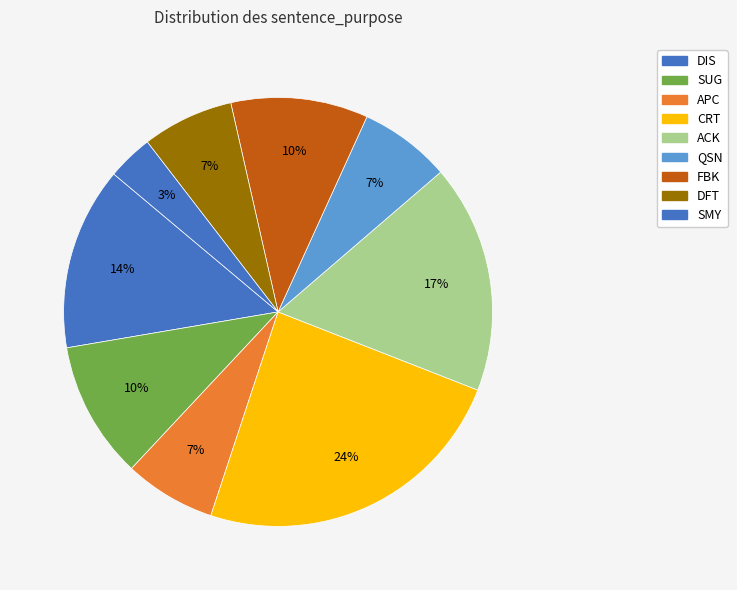

The DIS slice represents 54% of the pie. True or false?

False